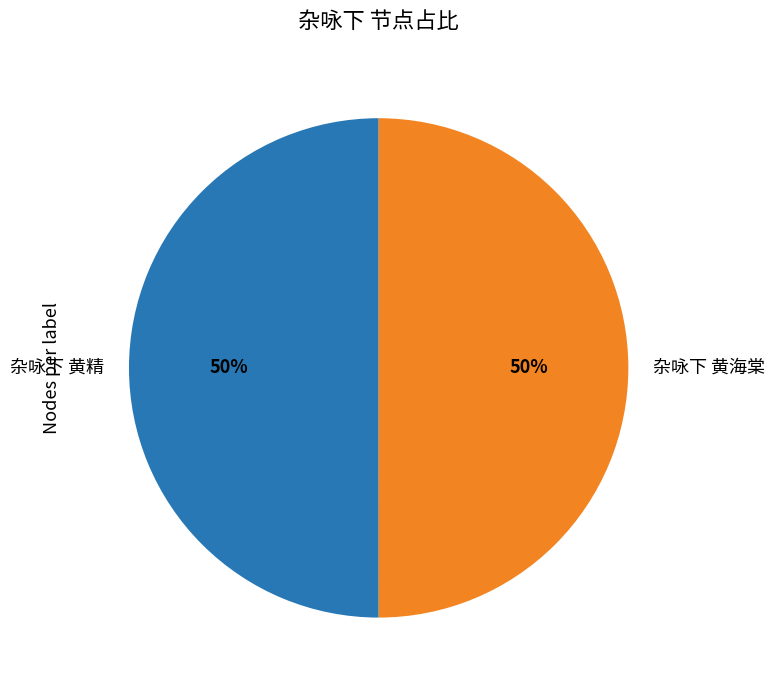

Approximately how many times larger is the value at 杂咏下 黄海棠 compared to 杂咏下 黄精?

1.0